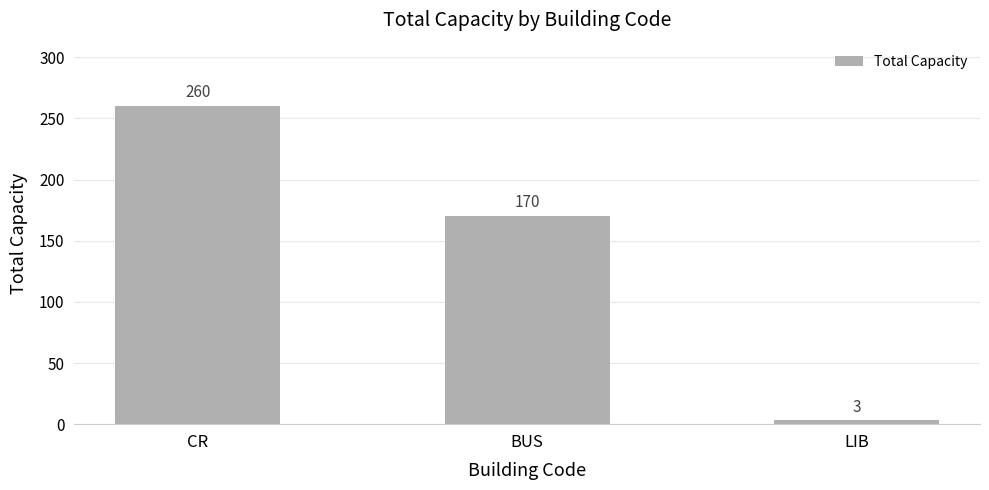

What is the maximum value shown in the chart?

260